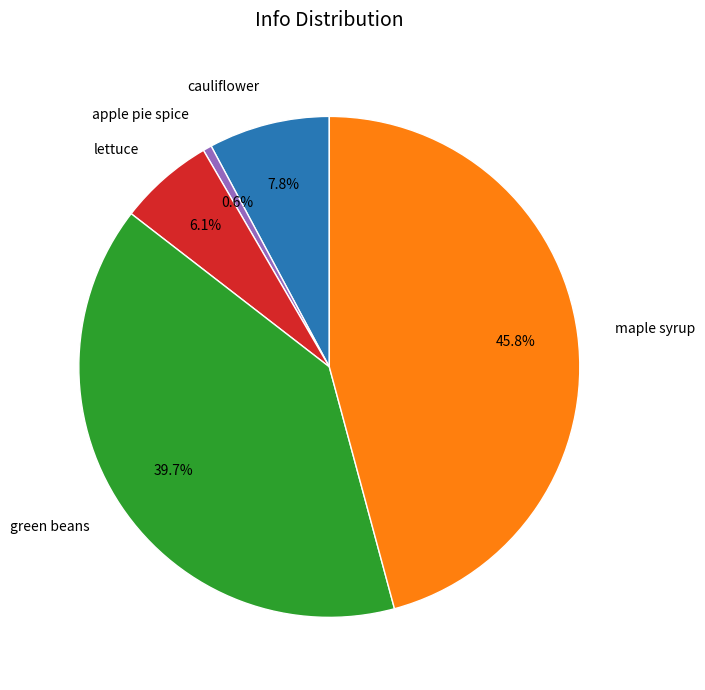

Is there any slice that represents more than half of the pie?

No